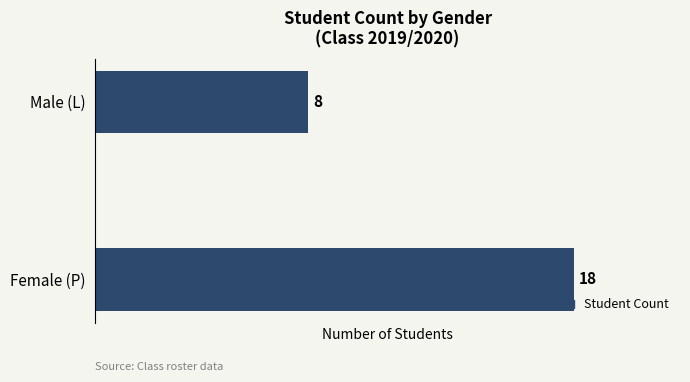

Reading top to bottom, transcribe all the data shown in this chart.

8	18